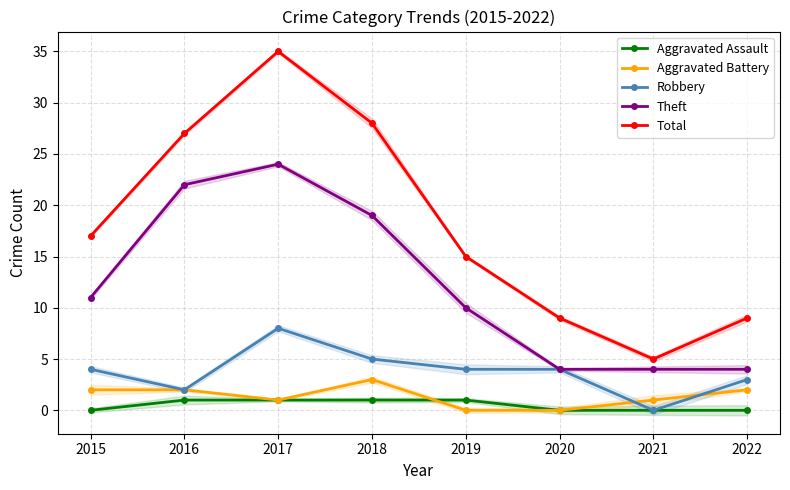

What is the difference between the highest and lowest values at 2020?

9